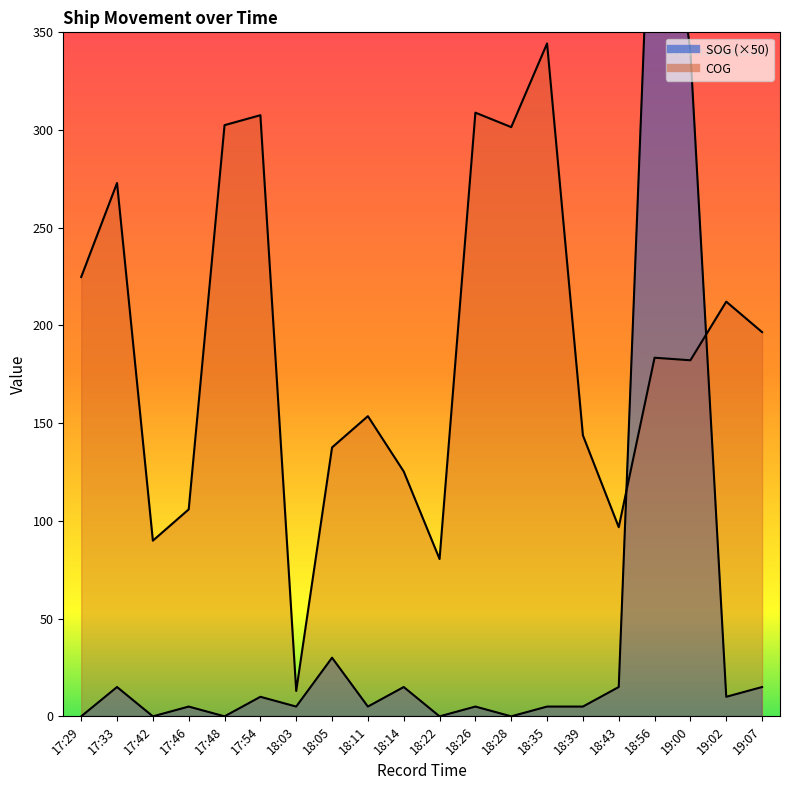

How many series are shown in this chart?

2